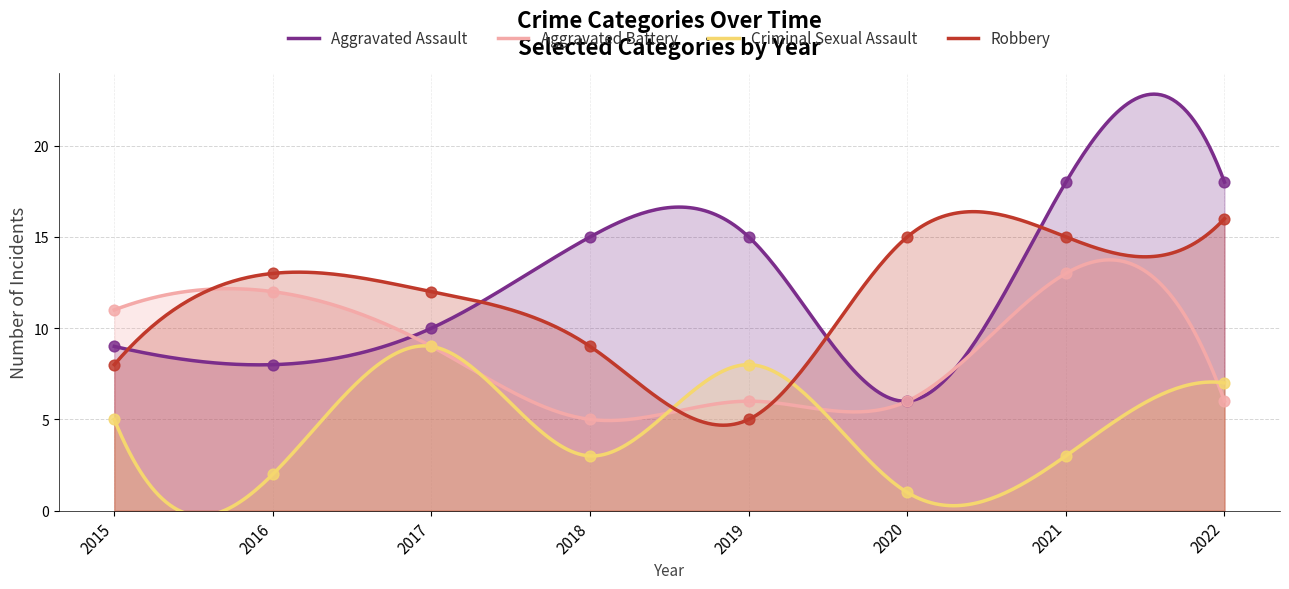

What is the total value across all series at 2015?

33